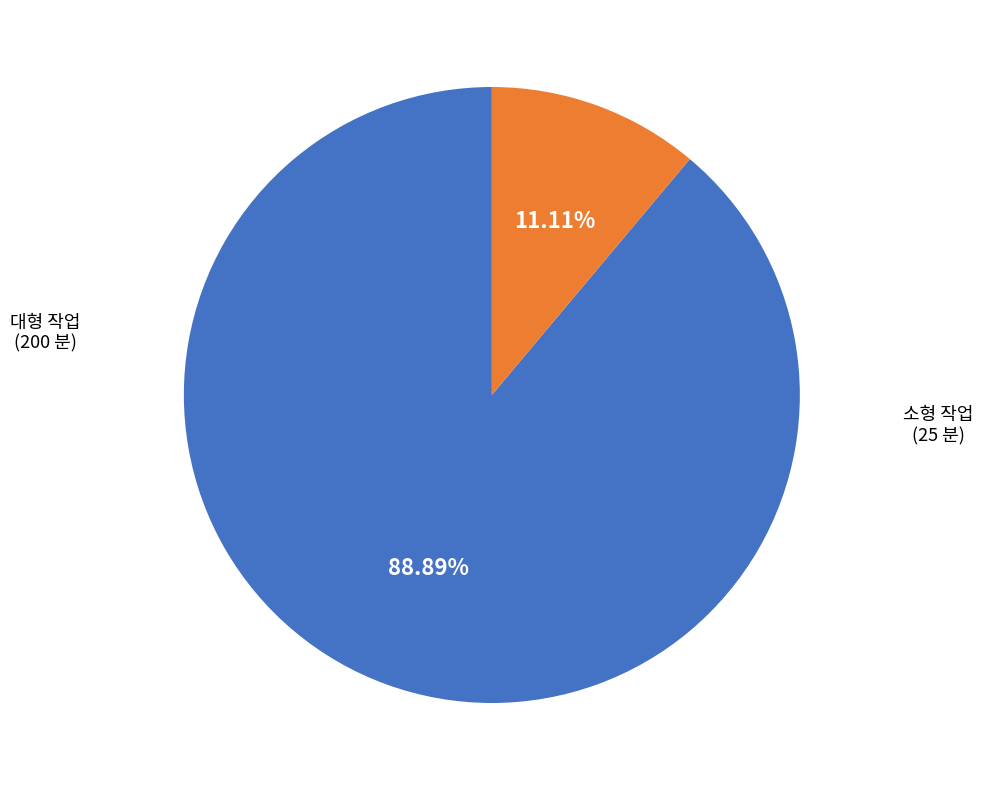

Is there any slice that represents more than half of the pie?

Yes